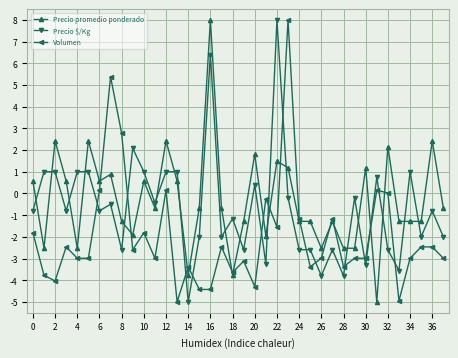

True or false: Precio promedio ponderado has more than 1 points higher than both neighbors.

True